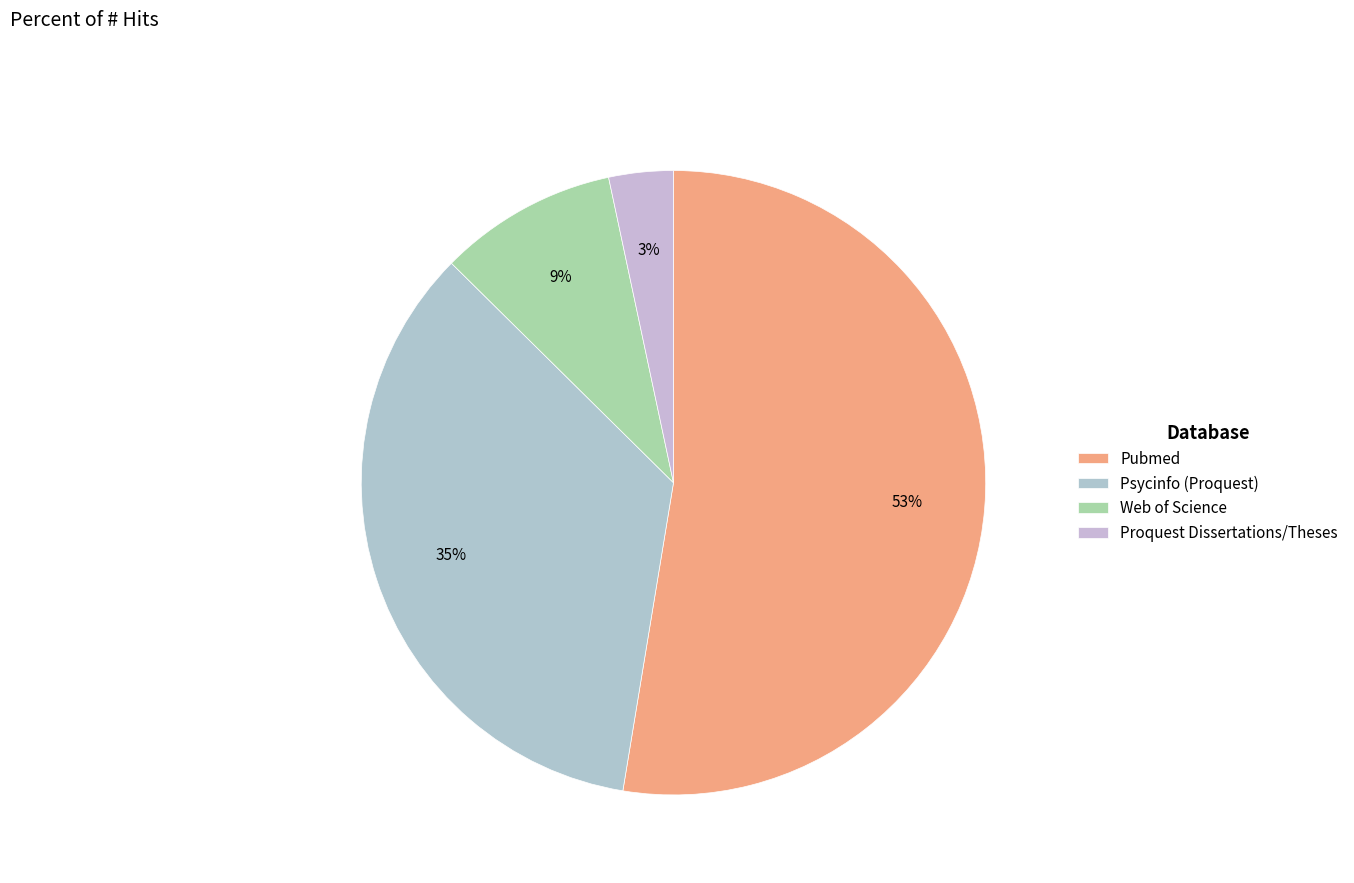

To the nearest percent, what percentage of the pie is Web of Science?

9%